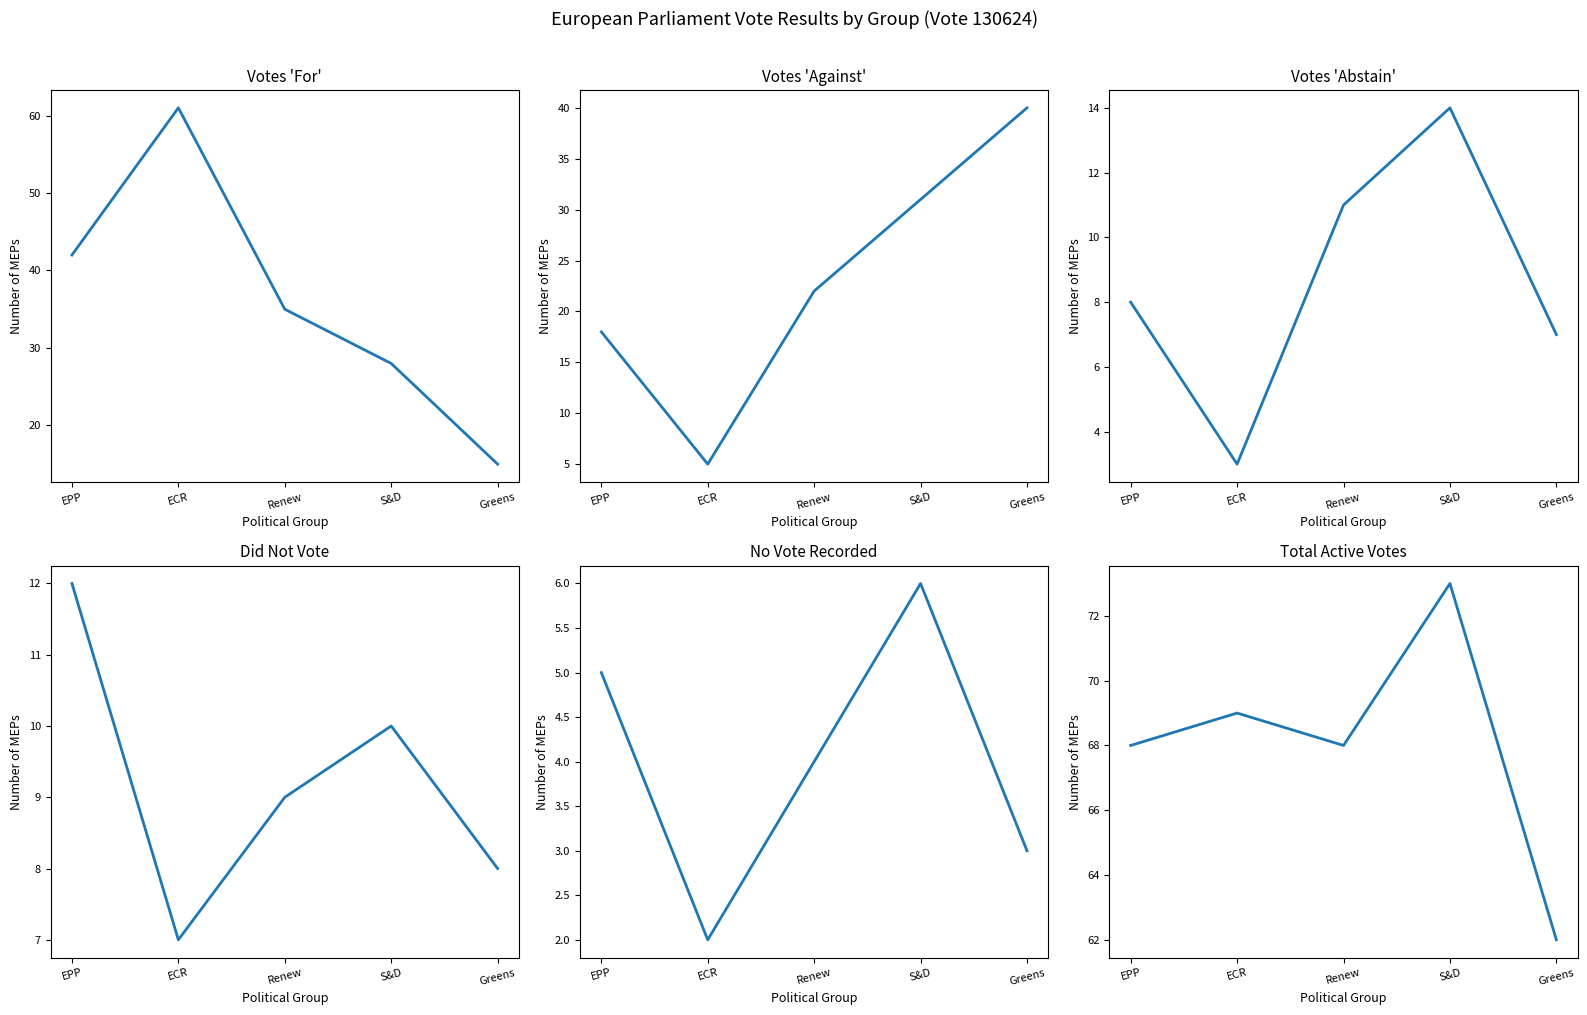

What is the lowest value of the total series?

62